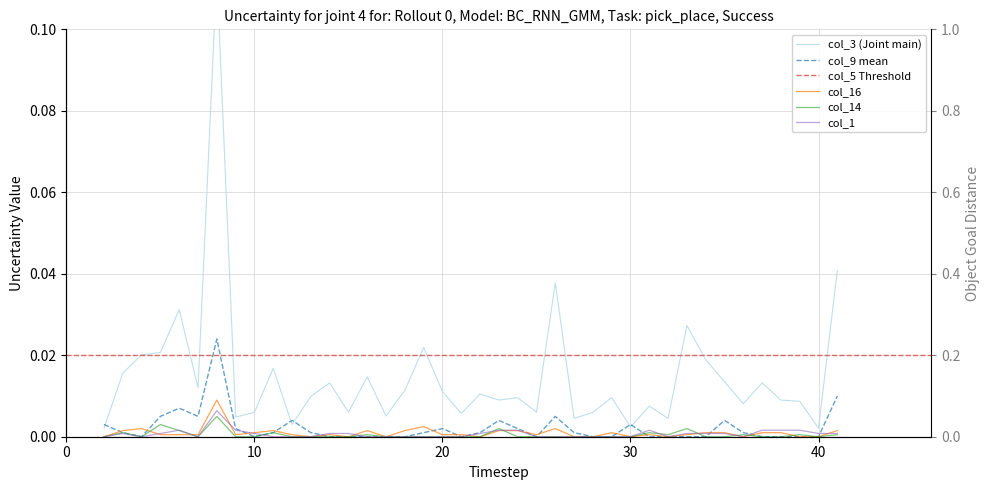

Which series has the largest total across all categories?

col_3